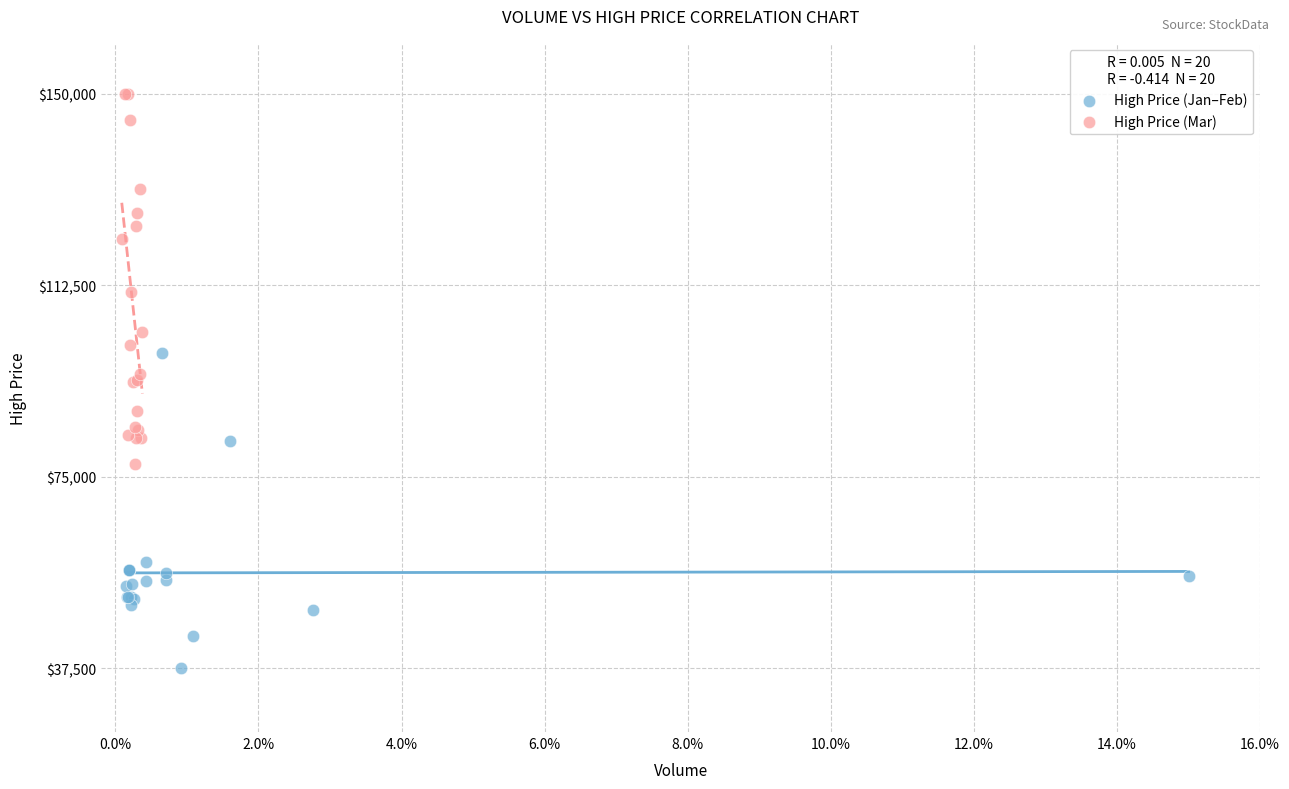

Which series reaches the minimum Y coordinate?

High Price (Jan–Feb)